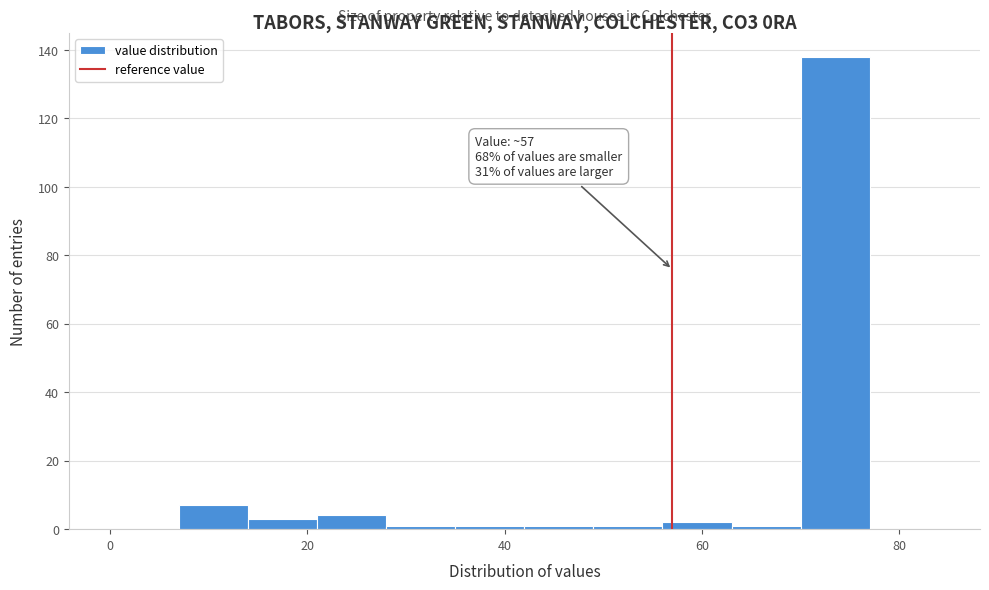

Read against the x-axis, roughly where is the centre of the tallest bar?

74